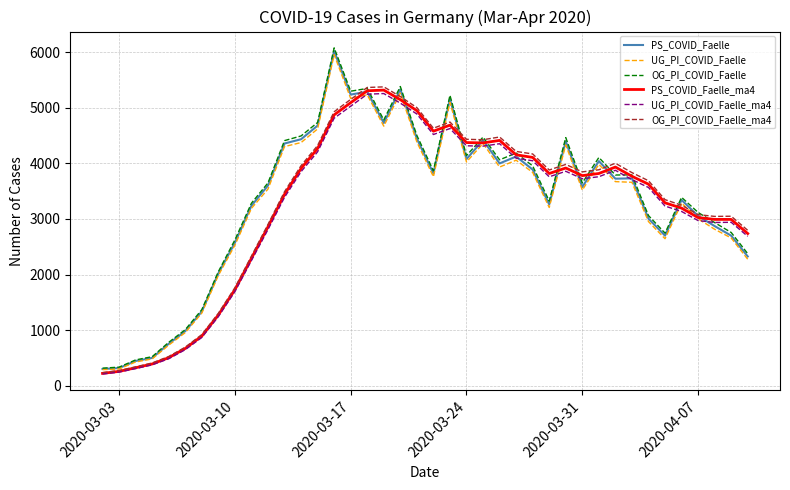

In UG_PI_COVID_Faelle, how many points are lower than both neighbors (excluding endpoints)?

8